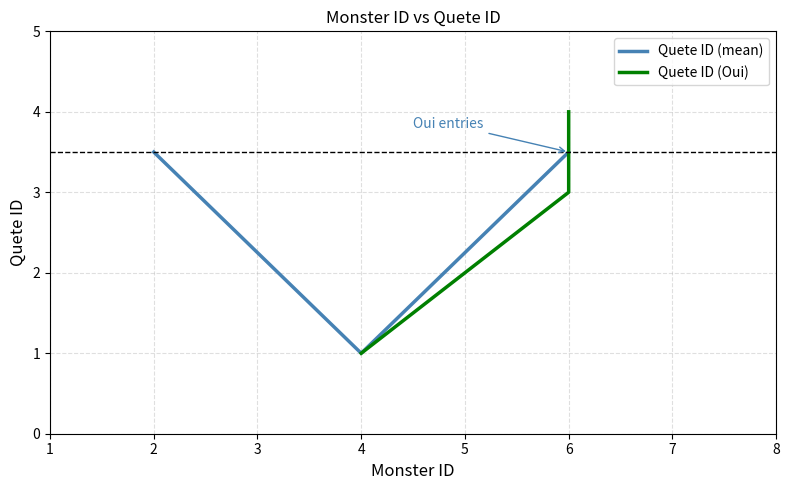

Count the number of categories in the chart.

3